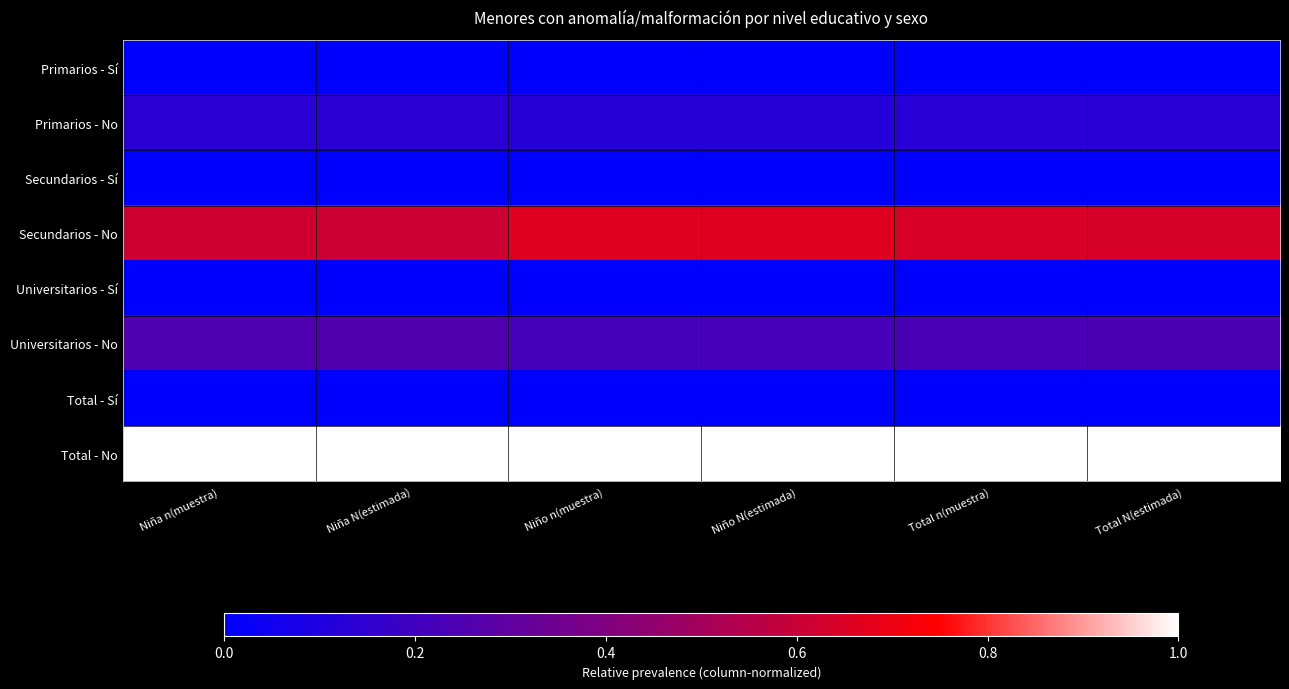

Reading left to right, extract all data points from this chart.

Primarios - Sí: Niña n(muestra)=0.0	Niña N(estimada)=0.0	Niño n(muestra)=0.0	Niño N(estimada)=0.0	Total n(muestra)=0.0	Total N(estimada)=0.0
Primarios - No: Niña n(muestra)=0.1	Niña N(estimada)=0.1	Niño n(muestra)=0.1	Niño N(estimada)=0.1	Total n(muestra)=0.1	Total N(estimada)=0.1
Secundarios - Sí: Niña n(muestra)=0.0	Niña N(estimada)=0.0	Niño n(muestra)=0.0	Niño N(estimada)=0.0	Total n(muestra)=0.0	Total N(estimada)=0.0
Secundarios - No: Niña n(muestra)=0.6	Niña N(estimada)=0.6	Niño n(muestra)=0.7	Niño N(estimada)=0.7	Total n(muestra)=0.6	Total N(estimada)=0.6
Universitarios - Sí: Niña n(muestra)=0.0	Niña N(estimada)=0.0	Niño n(muestra)=0.0	Niño N(estimada)=0.0	Total n(muestra)=0.0	Total N(estimada)=0.0
Universitarios - No: Niña n(muestra)=0.2	Niña N(estimada)=0.3	Niño n(muestra)=0.2	Niño N(estimada)=0.2	Total n(muestra)=0.2	Total N(estimada)=0.2
Total - Sí: Niña n(muestra)=0.0	Niña N(estimada)=0.0	Niño n(muestra)=0.0	Niño N(estimada)=0.0	Total n(muestra)=0.0	Total N(estimada)=0.0
Total - No: Niña n(muestra)=1.0	Niña N(estimada)=1.0	Niño n(muestra)=1.0	Niño N(estimada)=1.0	Total n(muestra)=1.0	Total N(estimada)=1.0